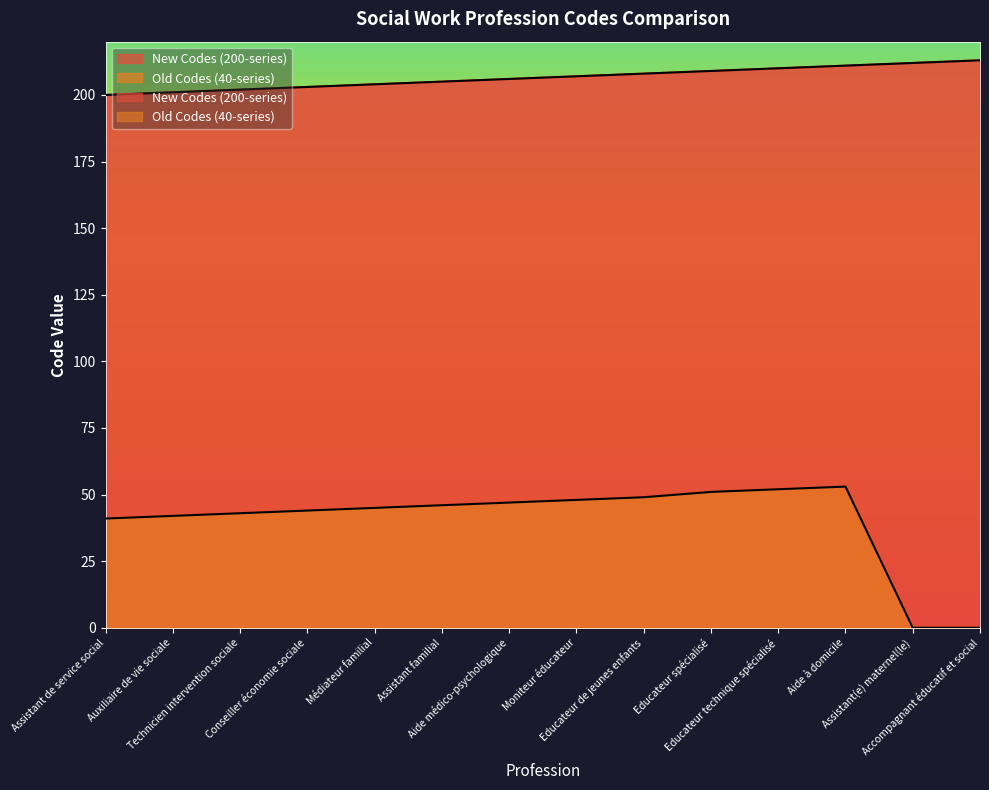

Reading left to right, transcribe all the data shown in this chart.

New Codes (200-series): 200	201	202	203	204	205	206	207	208	209	210	211	212	213
Old Codes (40-series): 41	42	43	44	45	46	47	48	49	51	52	53	0	0